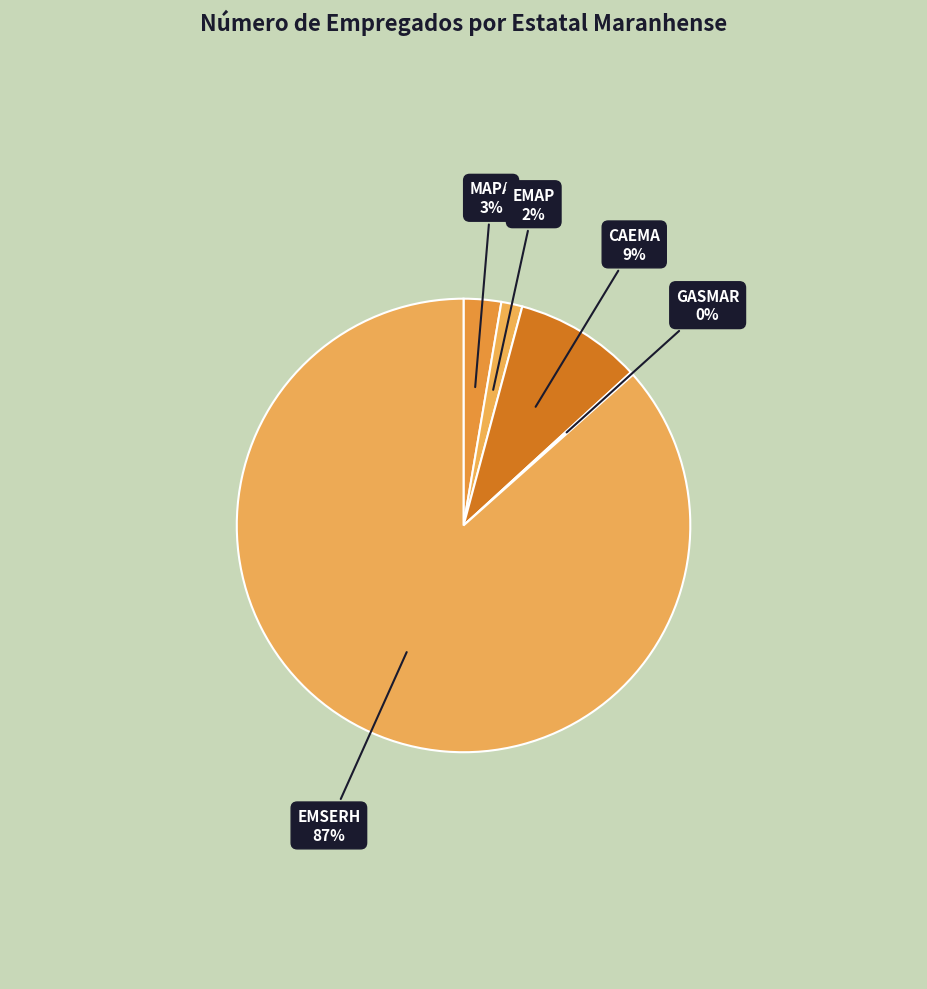

Which category has the smallest portion of the pie?

GASMAR